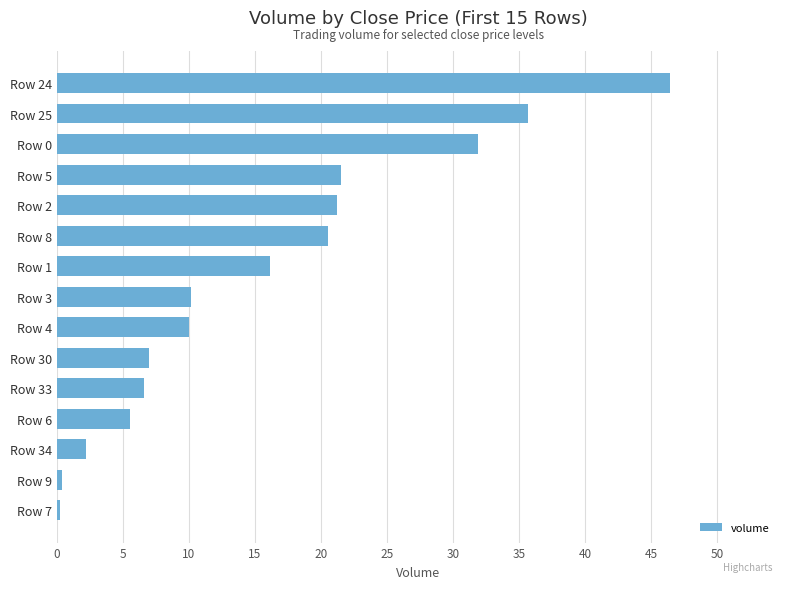

What is the average value?

15.7